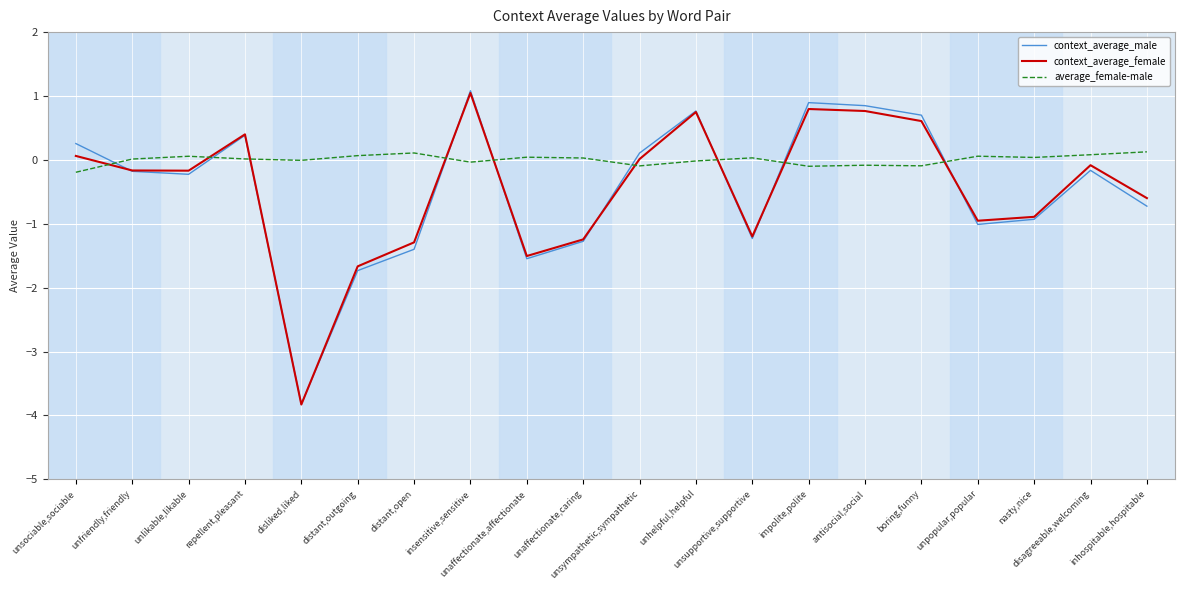

Which series has the largest range (max minus min)?

context_average_male